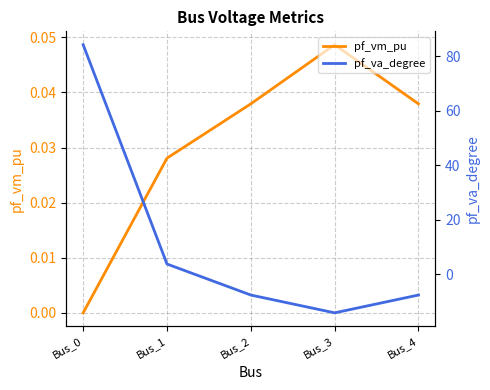

What is the maximum value shown in the chart?

84.3